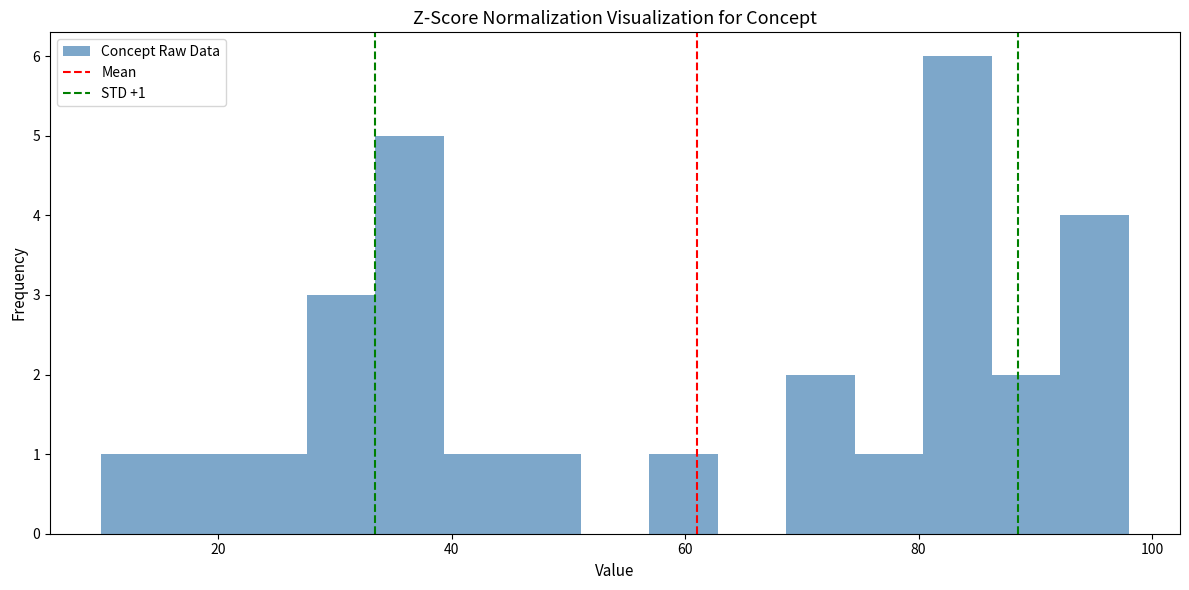

Read against the x-axis, roughly where is the centre of the tallest bar?

84